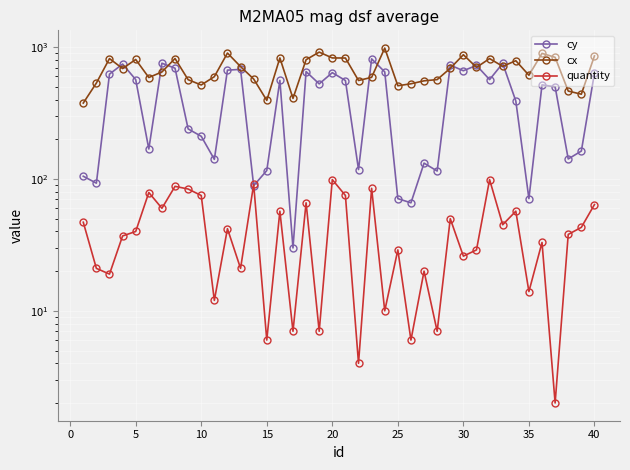

True or false: quantity and cx cross at least once.

False